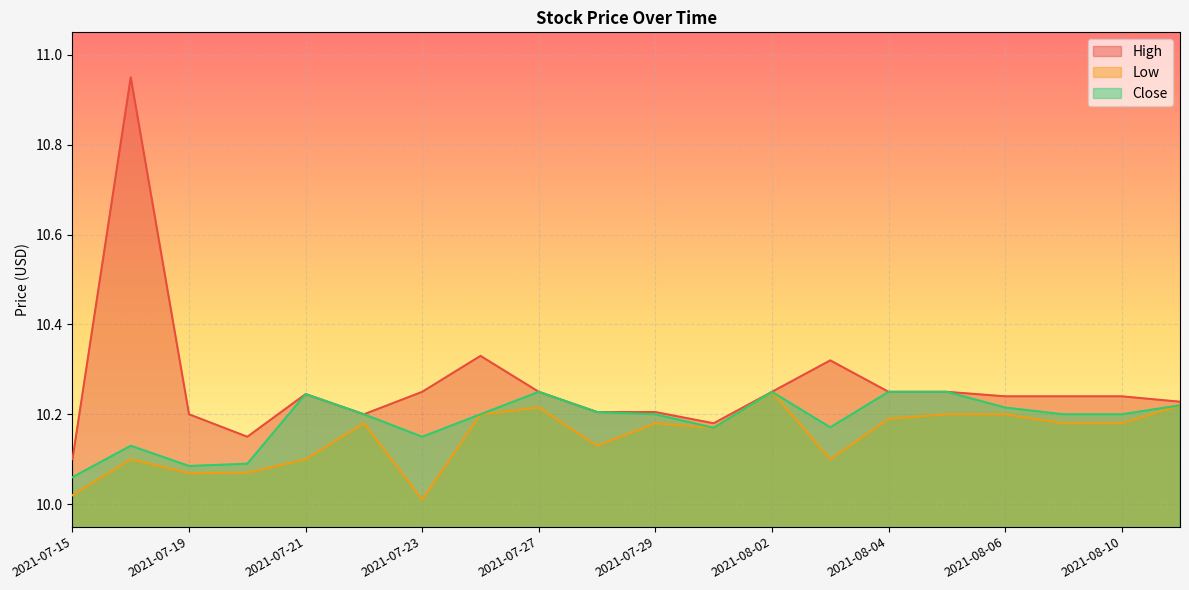

Reading right to left, extract all data points from this chart.

High: 2021-08-11=10.2	2021-08-10=10.2	2021-08-09=10.2	2021-08-06=10.2	2021-08-05=10.2	2021-08-04=10.2	2021-08-03=10.3	2021-08-02=10.2	2021-07-30=10.2	2021-07-29=10.2	2021-07-28=10.2	2021-07-27=10.2	2021-07-26=10.3	2021-07-23=10.2	2021-07-22=10.2	2021-07-21=10.2	2021-07-20=10.1	2021-07-19=10.2	2021-07-16=10.9	2021-07-15=10.1
Low: 2021-08-11=10.2	2021-08-10=10.2	2021-08-09=10.2	2021-08-06=10.2	2021-08-05=10.2	2021-08-04=10.2	2021-08-03=10.1	2021-08-02=10.2	2021-07-30=10.2	2021-07-29=10.2	2021-07-28=10.1	2021-07-27=10.2	2021-07-26=10.2	2021-07-23=10.0	2021-07-22=10.2	2021-07-21=10.1	2021-07-20=10.1	2021-07-19=10.1	2021-07-16=10.1	2021-07-15=10.0
Close: 2021-08-11=10.2	2021-08-10=10.2	2021-08-09=10.2	2021-08-06=10.2	2021-08-05=10.2	2021-08-04=10.2	2021-08-03=10.2	2021-08-02=10.2	2021-07-30=10.2	2021-07-29=10.2	2021-07-28=10.2	2021-07-27=10.2	2021-07-26=10.2	2021-07-23=10.1	2021-07-22=10.2	2021-07-21=10.2	2021-07-20=10.1	2021-07-19=10.1	2021-07-16=10.1	2021-07-15=10.1